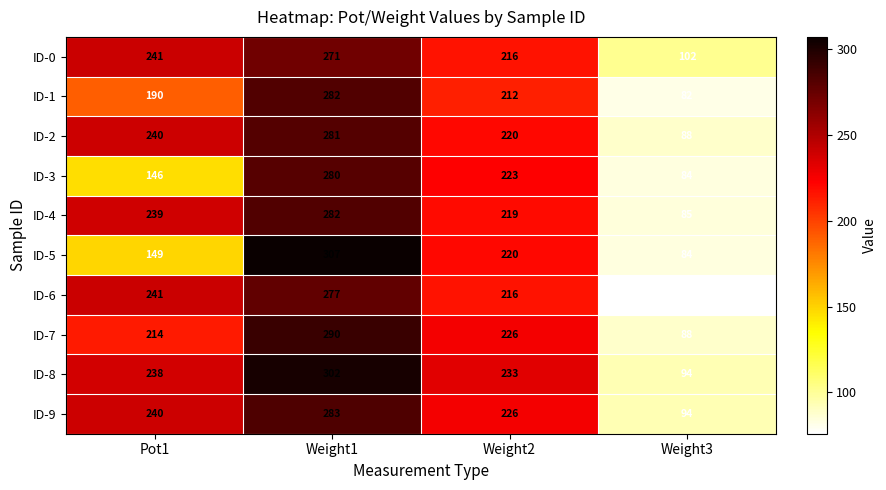

What is the difference between the ID-3 values at Pot1 and Weight3?

62